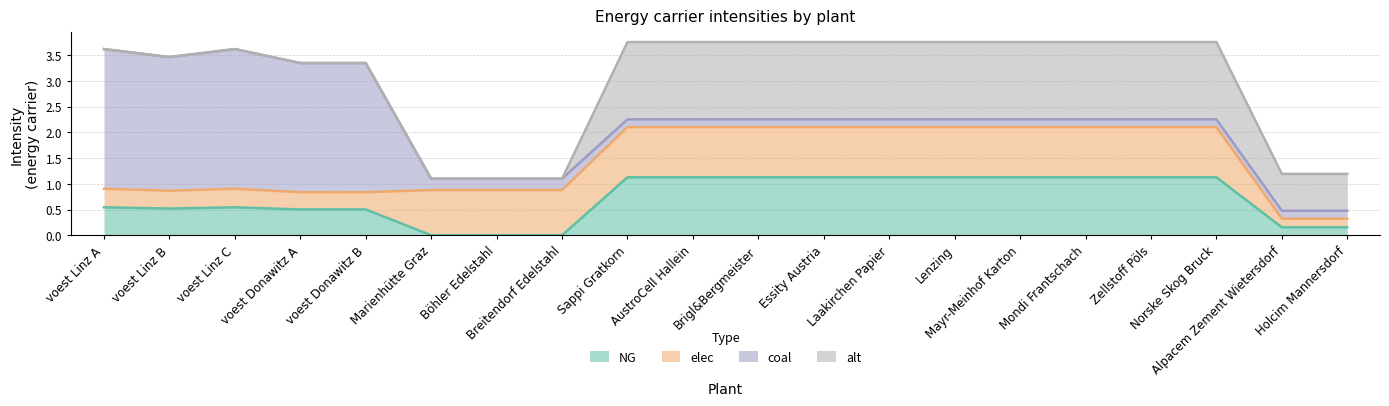

How many values in the NG series are below 1?

10